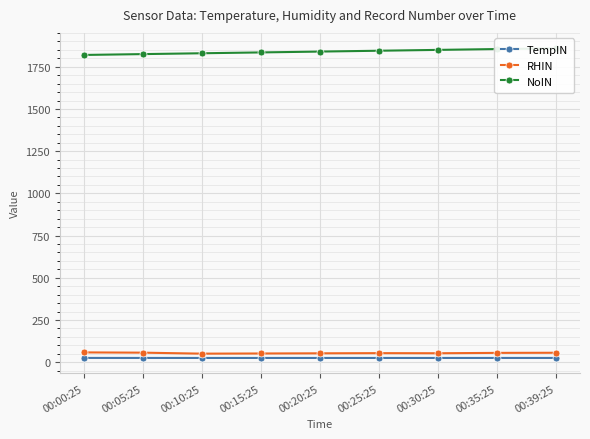

What is the label of the 2nd point from the left?

00:05:25